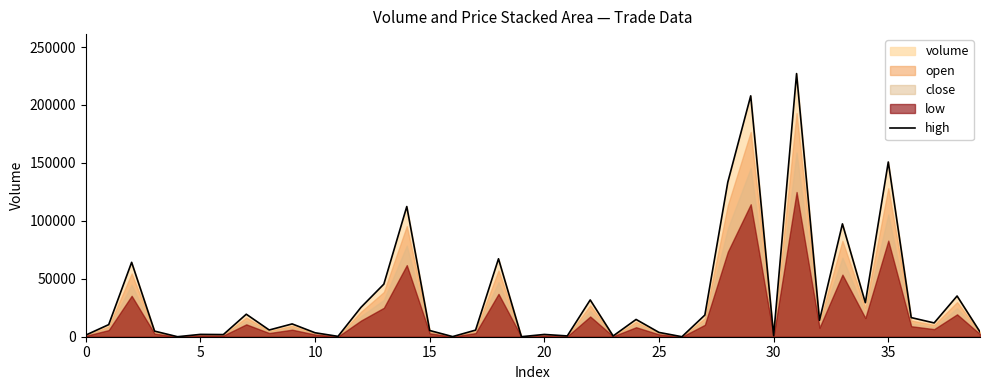

What is the maximum value for high?

227086.4